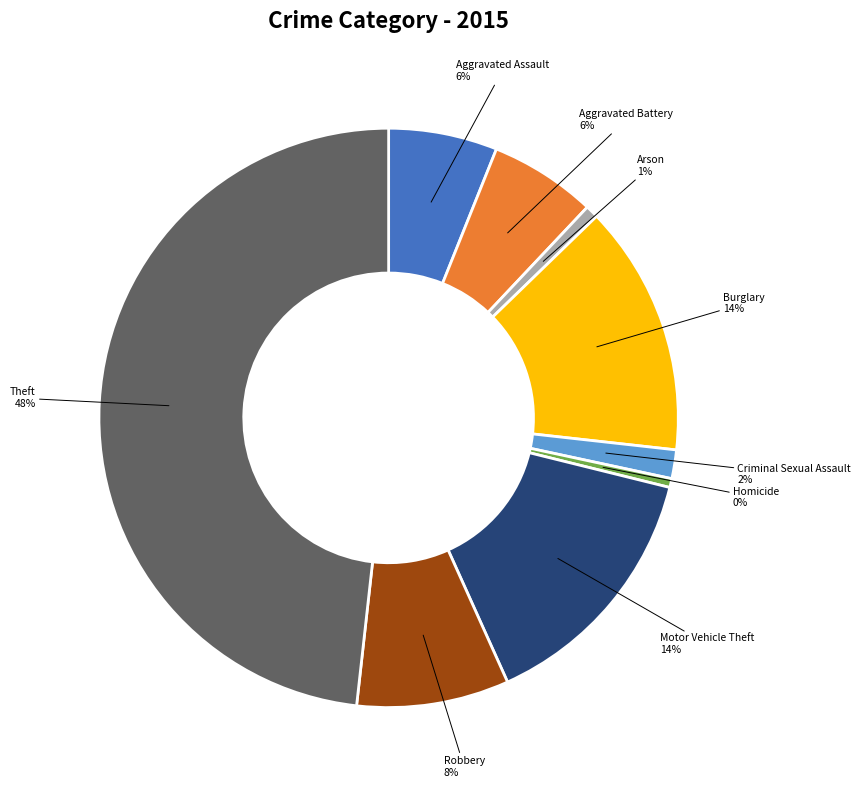

To the nearest percent, what is the average slice percentage?

11%